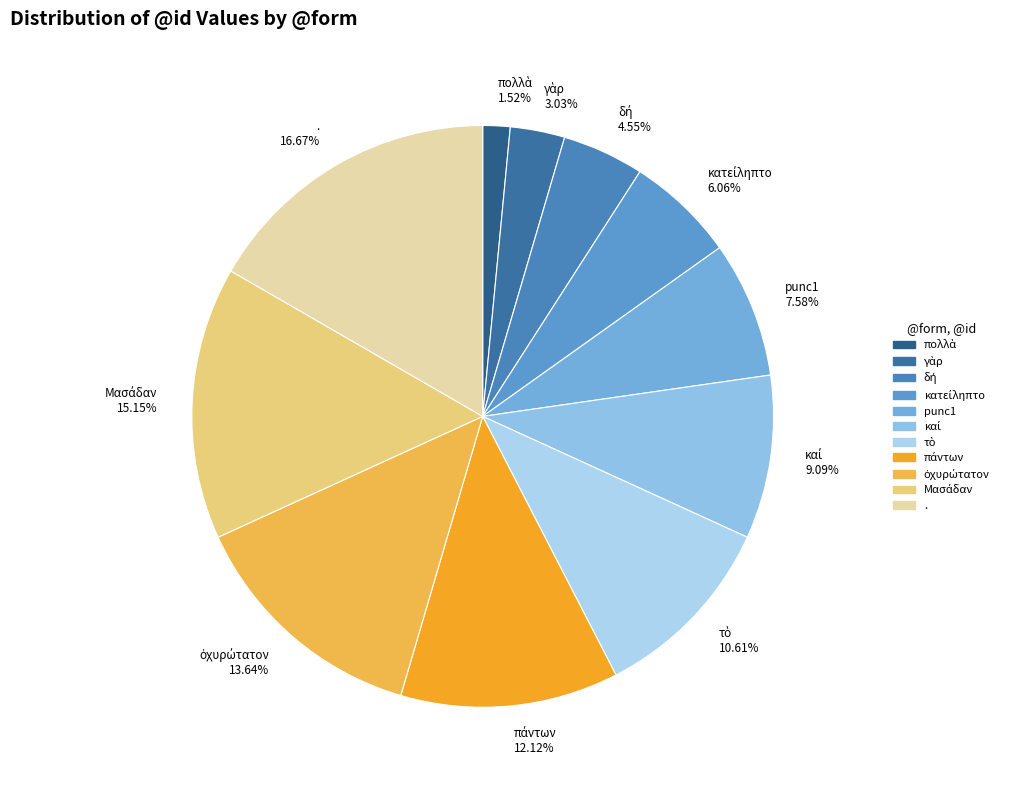

Is there a majority slice in this chart?

No